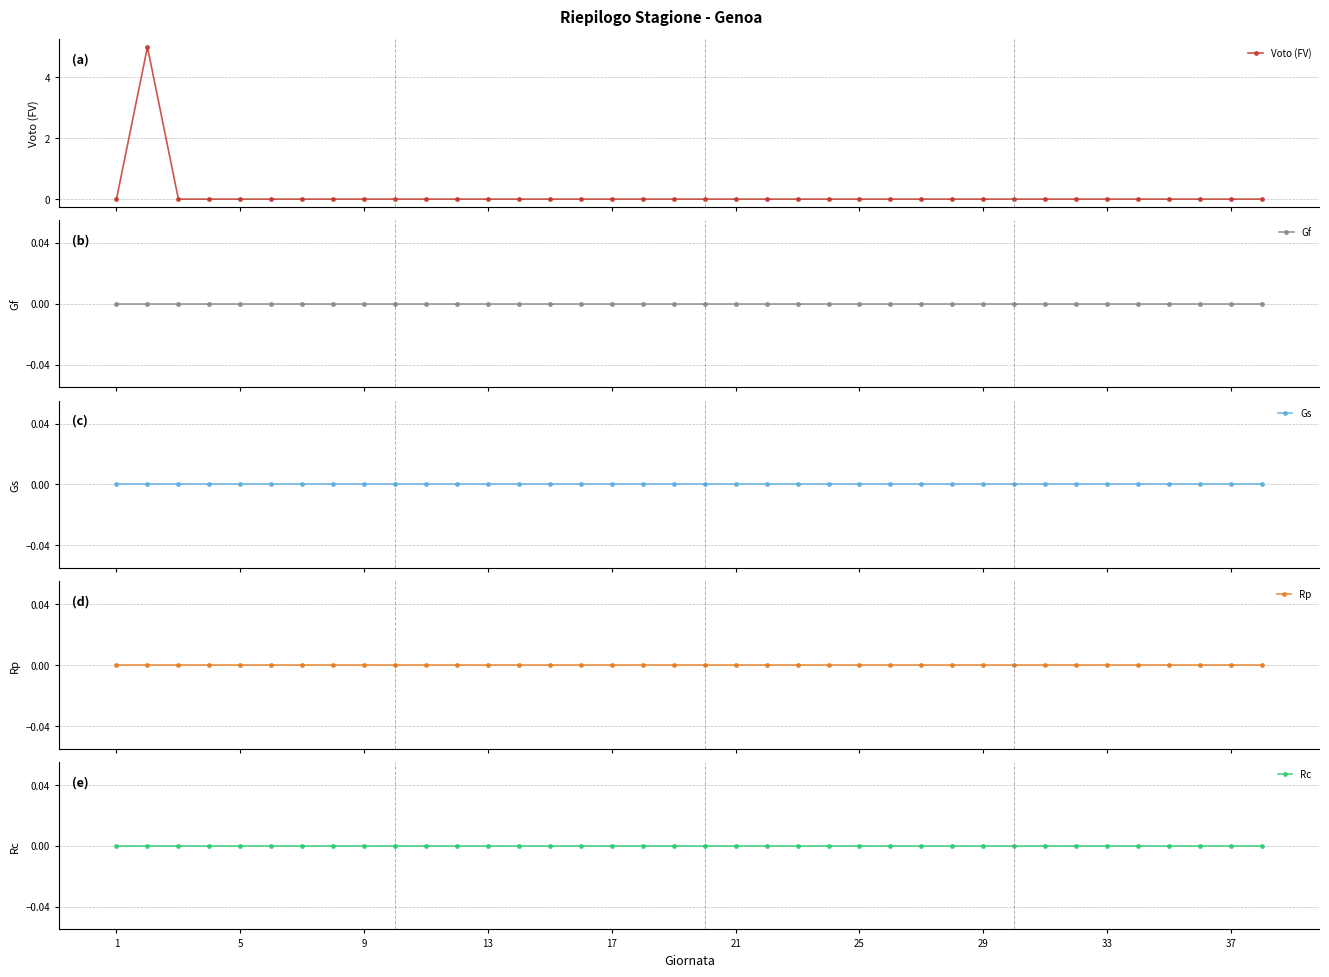

Reading right to left, what are all the values shown in this chart?

Voto (FV): 0	0	0	0	0	0	0	0	0	0	0	0	0	0	0	0	0	0	0	0	0	0	0	0	0	0	0	0	0	0	0	0	0	0	0	0	5	0
Gf: 0	0	0	0	0	0	0	0	0	0	0	0	0	0	0	0	0	0	0	0	0	0	0	0	0	0	0	0	0	0	0	0	0	0	0	0	0	0
Gs: 0	0	0	0	0	0	0	0	0	0	0	0	0	0	0	0	0	0	0	0	0	0	0	0	0	0	0	0	0	0	0	0	0	0	0	0	0	0
Rp: 0	0	0	0	0	0	0	0	0	0	0	0	0	0	0	0	0	0	0	0	0	0	0	0	0	0	0	0	0	0	0	0	0	0	0	0	0	0
Rc: 0	0	0	0	0	0	0	0	0	0	0	0	0	0	0	0	0	0	0	0	0	0	0	0	0	0	0	0	0	0	0	0	0	0	0	0	0	0